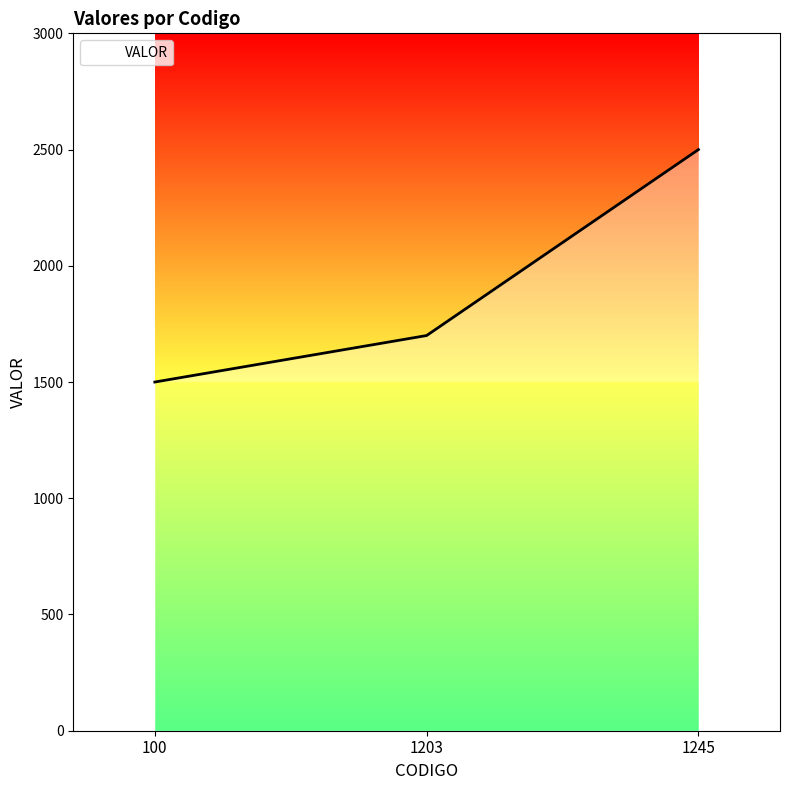

What value does the data have at 1203?

1700